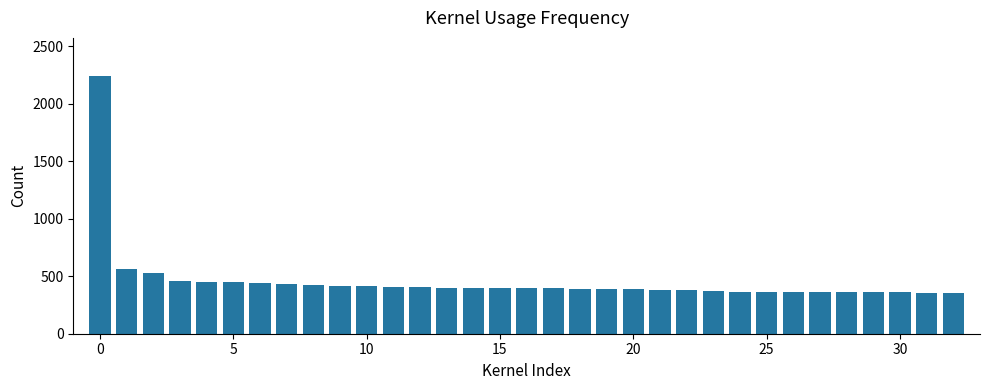

How many bars are there in total?

33